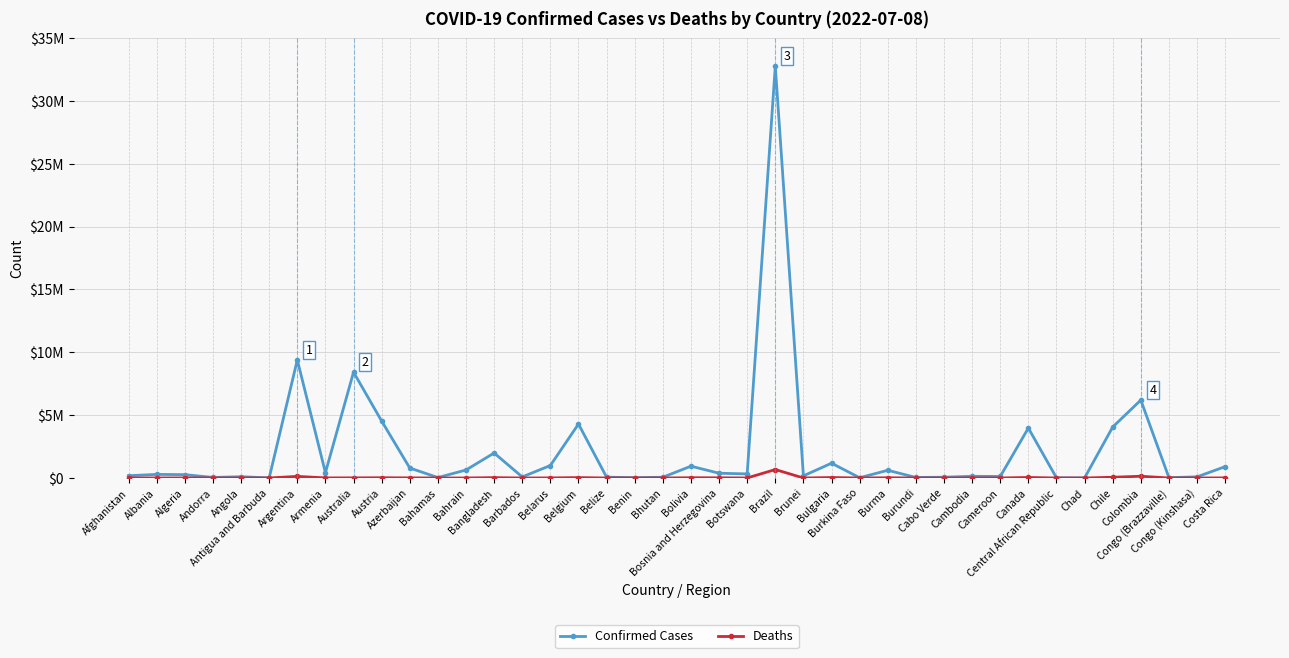

At which category is the sum across all series the highest?

Brazil